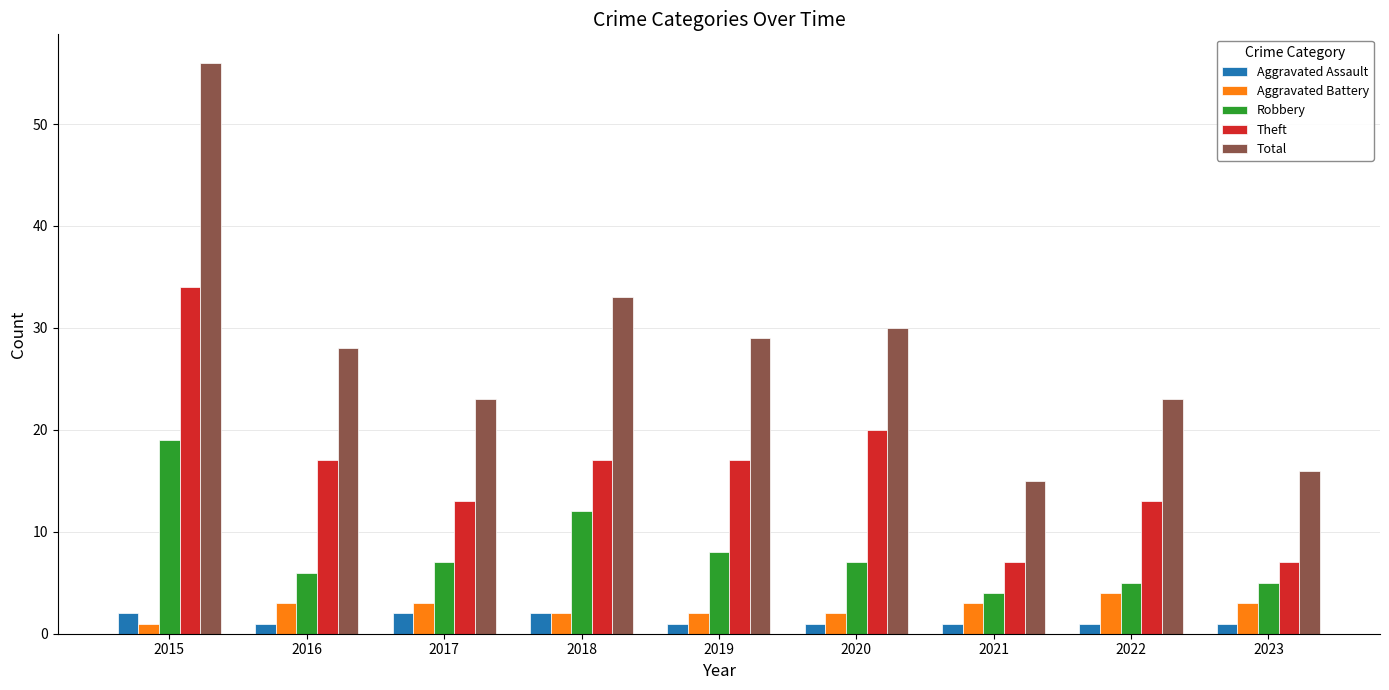

The Aggravated Assault series shows 2 at 2018. True or false?

True